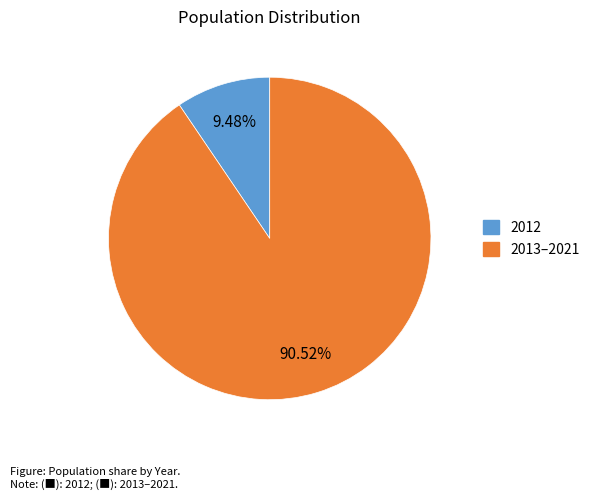

Is there a majority slice in this chart?

Yes